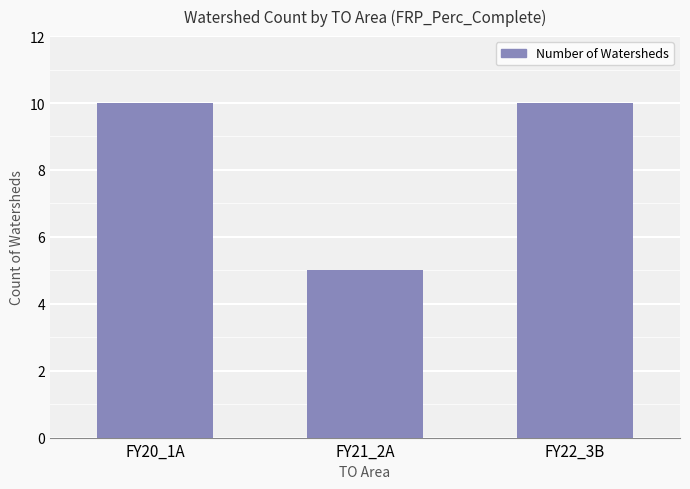

Reading left to right, extract all data points from this chart.

10	5	10